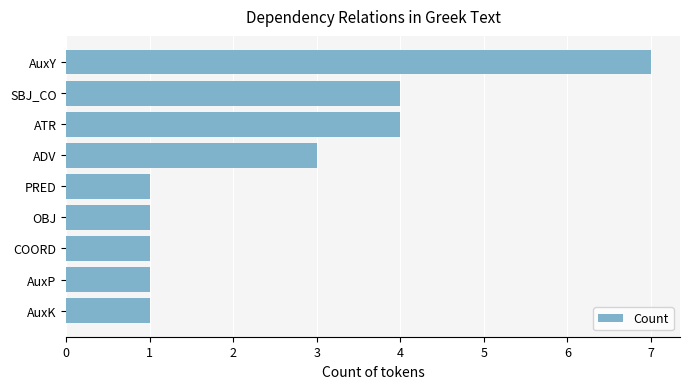

What is the average value?

3